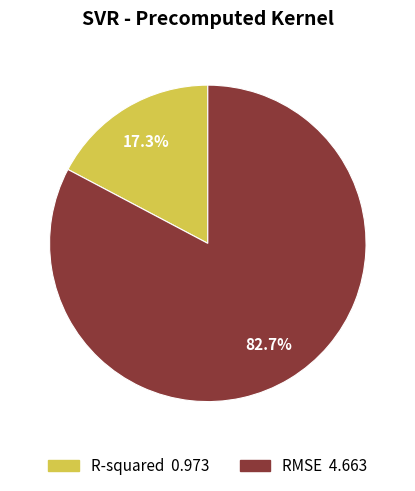

Combined, do RMSE and R-squared account for over 50%?

Yes